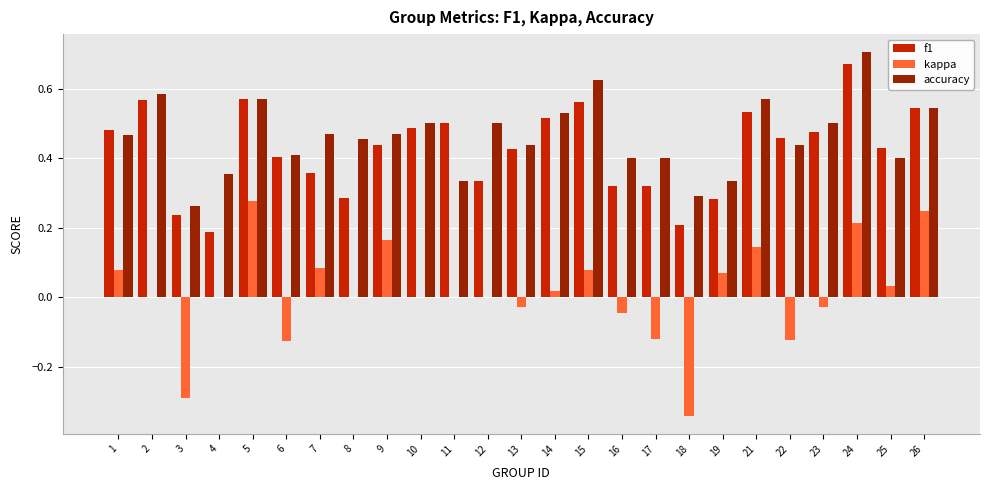

The accuracy series shows 0.8 at 2. True or false?

False